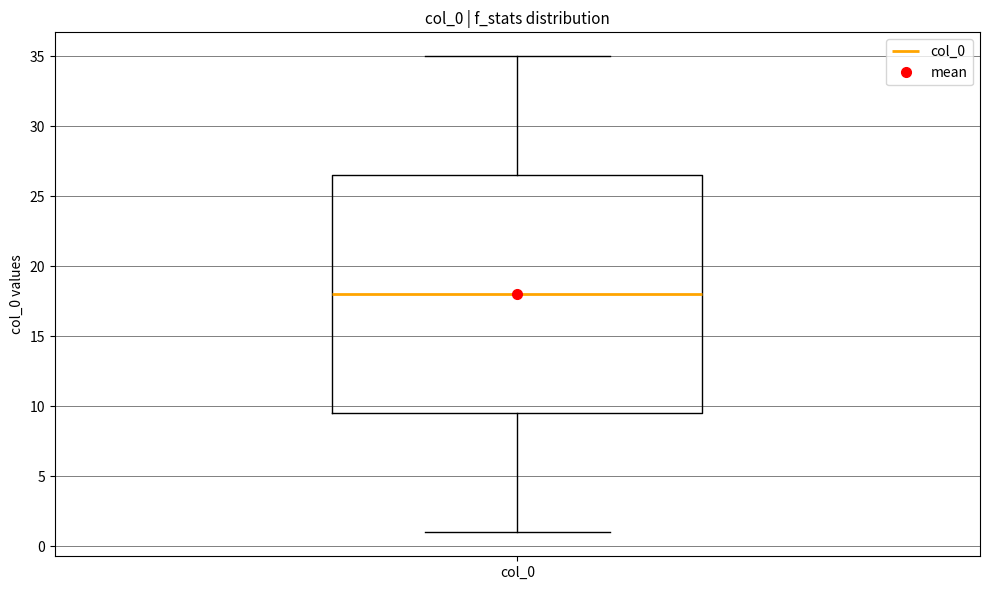

Transcribe this box plot: give where the median line is, the range the box spans, and where the two whiskers end, as read against the y-axis. The values are not printed on the chart, so give them approximately, as read against the axis.

median 18.0, box 9.5 to 26.5, whiskers 1.0 to 35.0